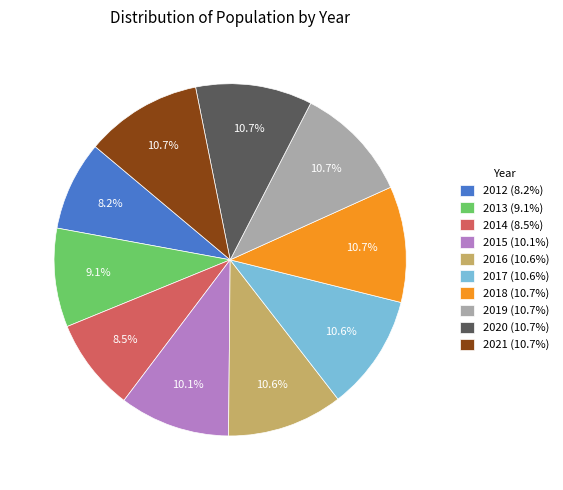

Approximately how many times larger is the value at 2019 compared to 2013?

1.2